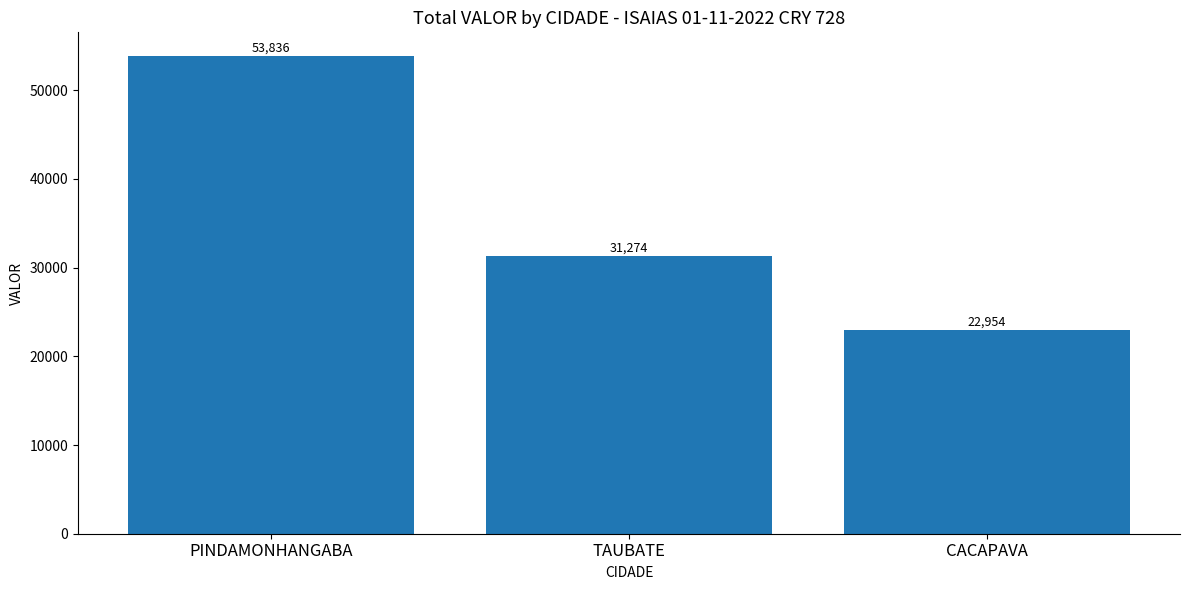

Which category has the lowest value across all series?

CACAPAVA